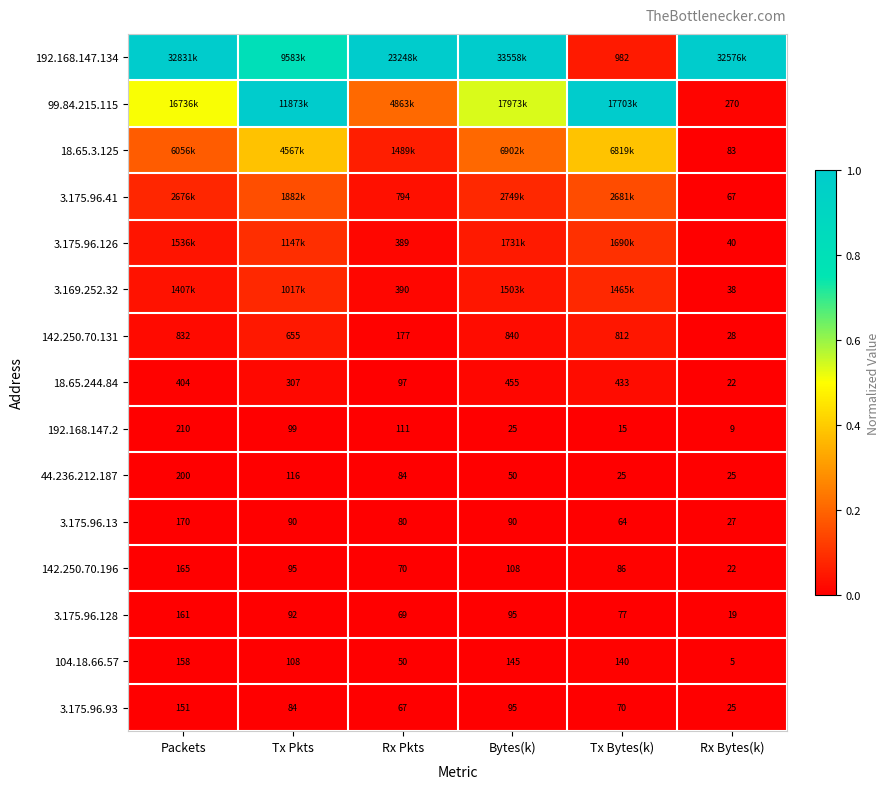

Rank the categories by 3.175.96.128 value from lowest to highest.

Rx Bytes(k), Rx Pkts, Tx Bytes(k), Tx Pkts, Bytes(k), Packets